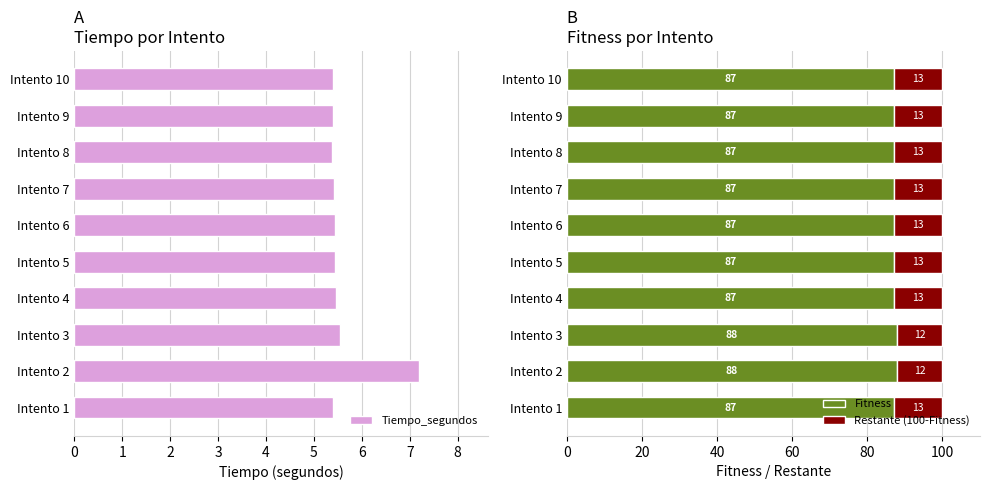

How many Tiempo_segundos values are between 5 and 6?

9